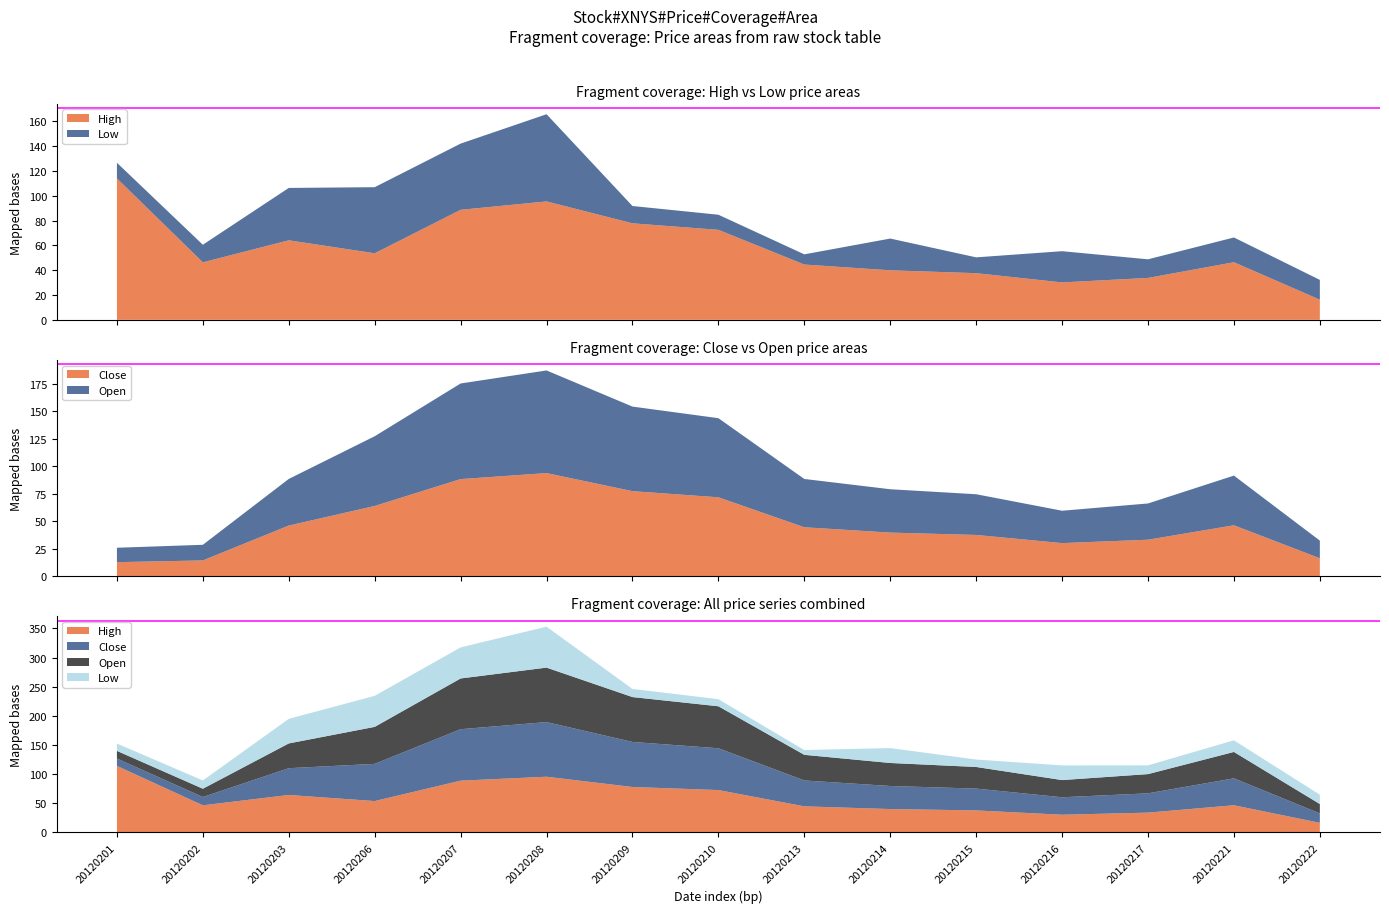

Reading right to left, list all the values displayed in this chart.

High: 14=16.2	13=46.4	12=33.8	11=30.1	10=37.6	9=39.9	8=44.5	7=72.5	6=77.8	5=95.4	4=88.6	3=53.6	2=64.1	1=46.3	0=114.0
Low: 14=15.9	13=19.9	12=15.0	11=25.2	10=12.8	9=25.6	8=8.2	7=12.2	6=13.9	5=70.3	4=53.3	3=53.2	2=42.2	1=14.2	0=12.6
Close: 14=16.2	13=46.2	12=33.1	11=30.0	10=37.5	9=39.6	8=44.5	7=71.8	6=77.3	5=93.8	4=88.3	3=63.9	2=46.0	1=14.2	0=12.7
Open: 14=16.1	13=45.3	12=33.0	11=29.5	10=37.1	9=39.5	8=44.0	7=72.1	6=77.0	5=93.5	4=87.1	3=63.5	2=42.5	1=14.2	0=13.1